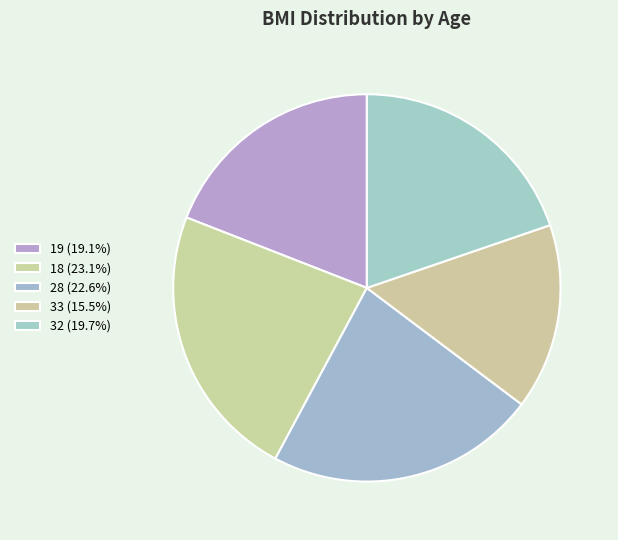

Between 32 and 33, which is larger?

32